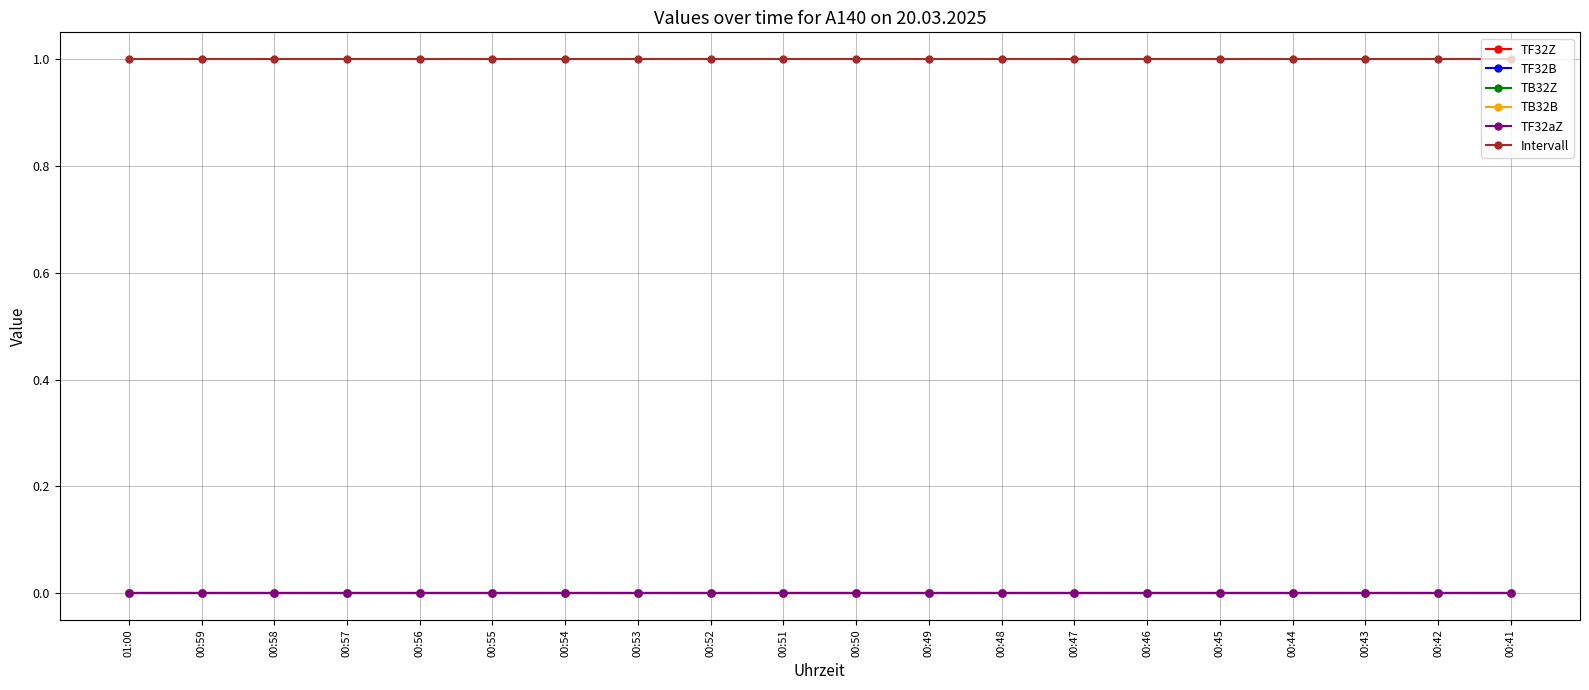

What is the total value across all series at 00:45?

1